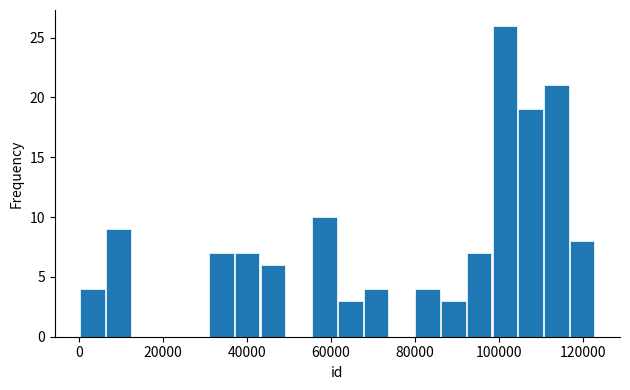

Read against the x-axis, roughly where is the centre of the tallest bar?

102000